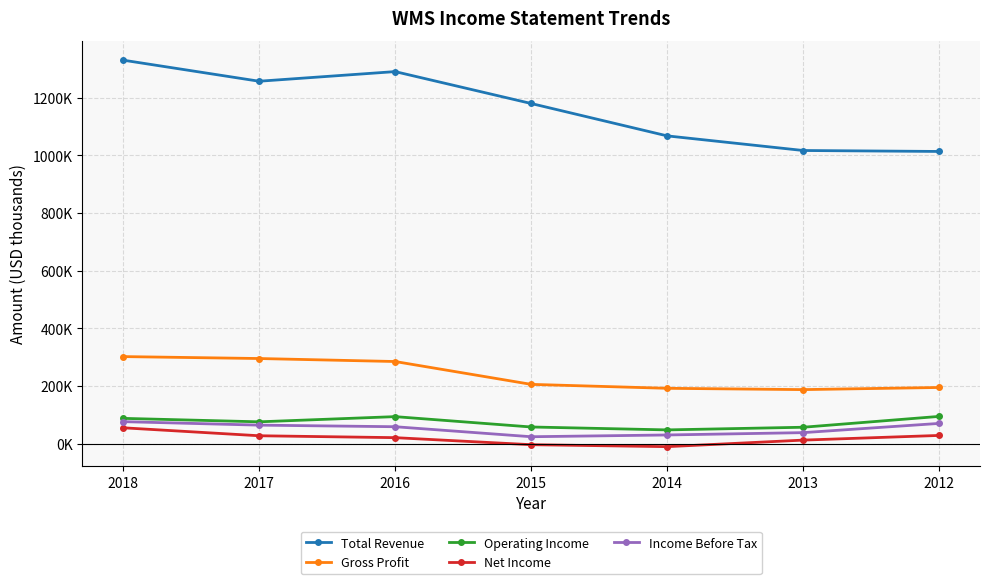

What is the difference between the maximum and minimum values in the Operating Income series?

46800